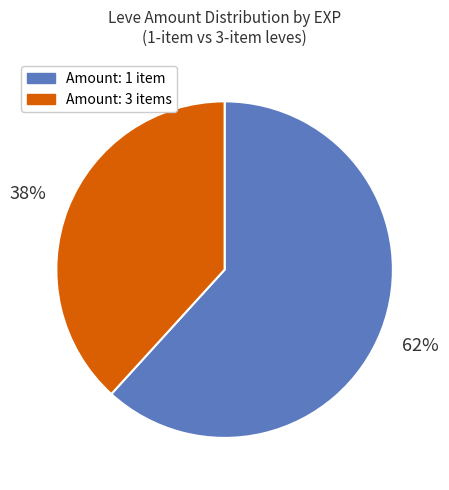

Does any single category account for the majority?

Yes